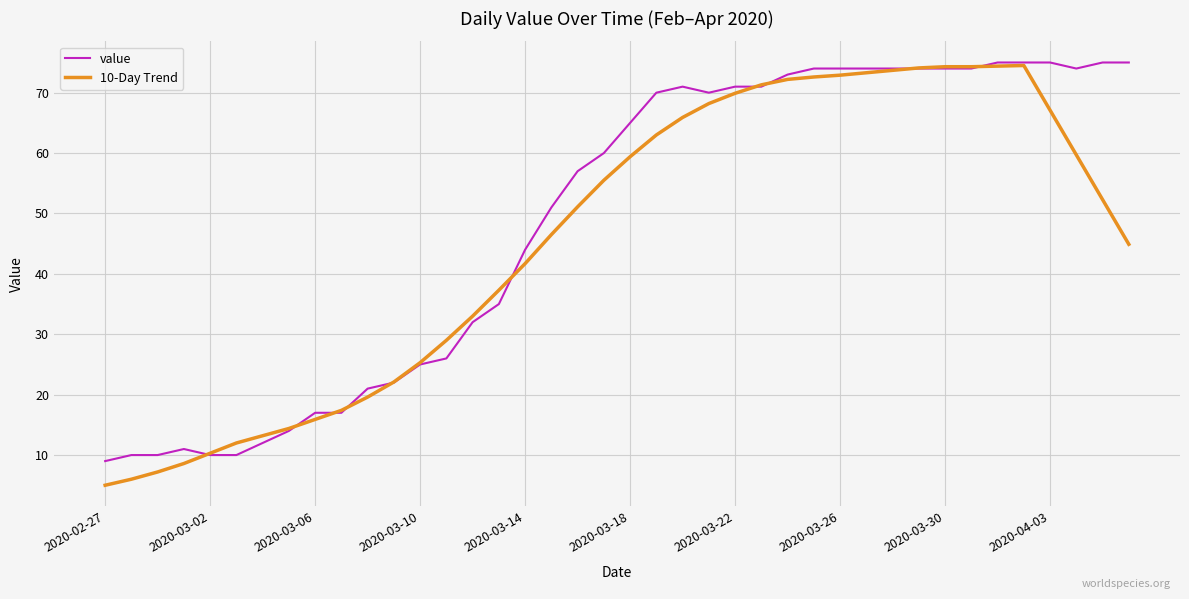

After their last crossing, which series has the higher values: 10-Day Trend or value?

value